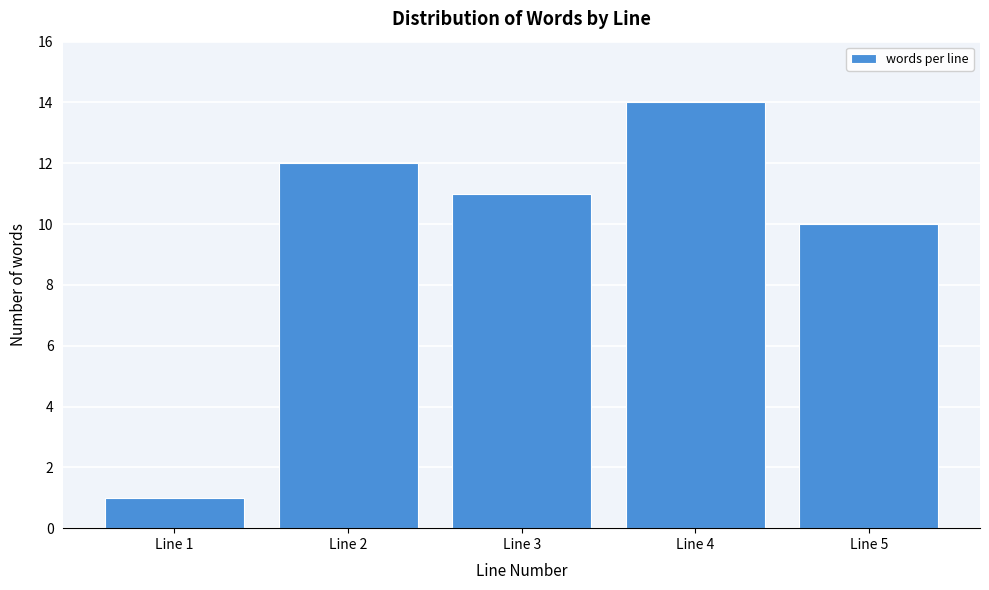

Reading right to left, list all the values displayed in this chart.

Line 5=10	Line 4=14	Line 3=11	Line 2=12	Line 1=1